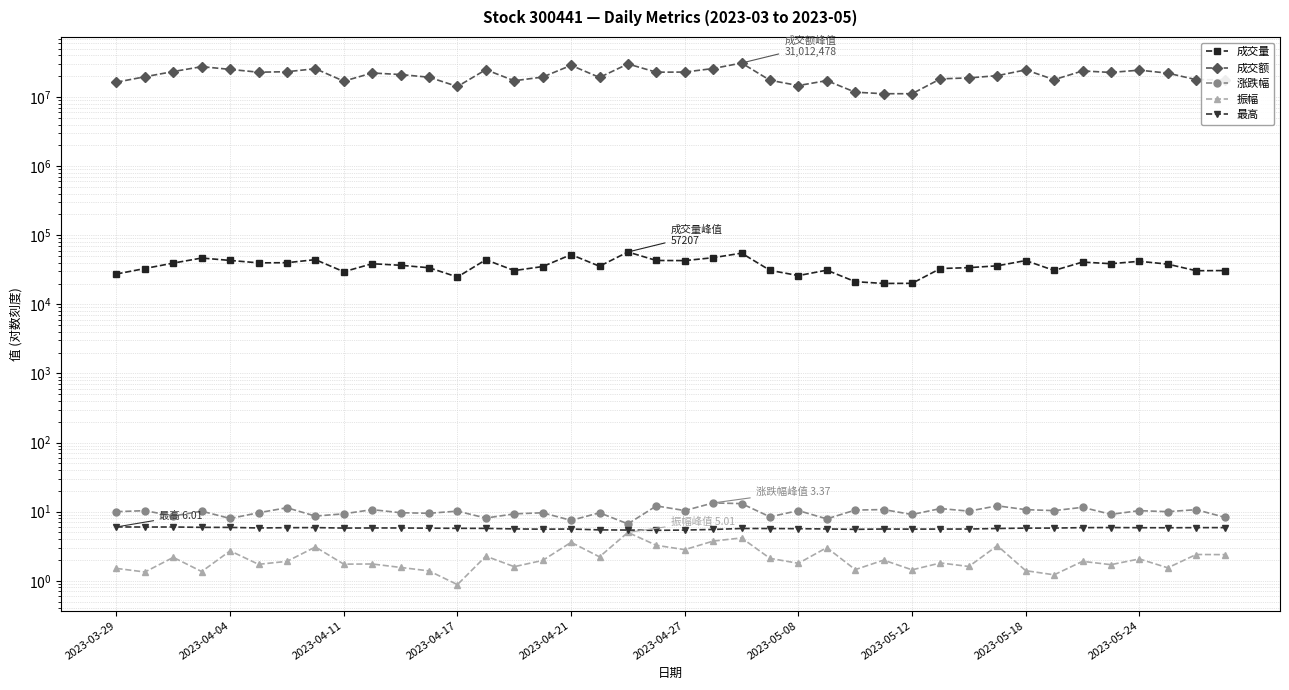

Where is 涨跌幅 nearest to the value 10?

2023-03-29